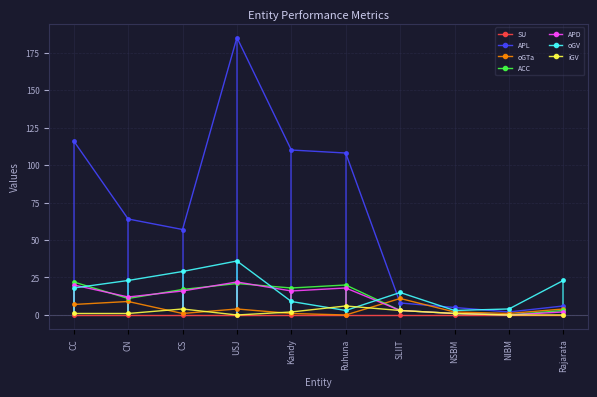

True or false: APL and iGV intersect in this chart.

False